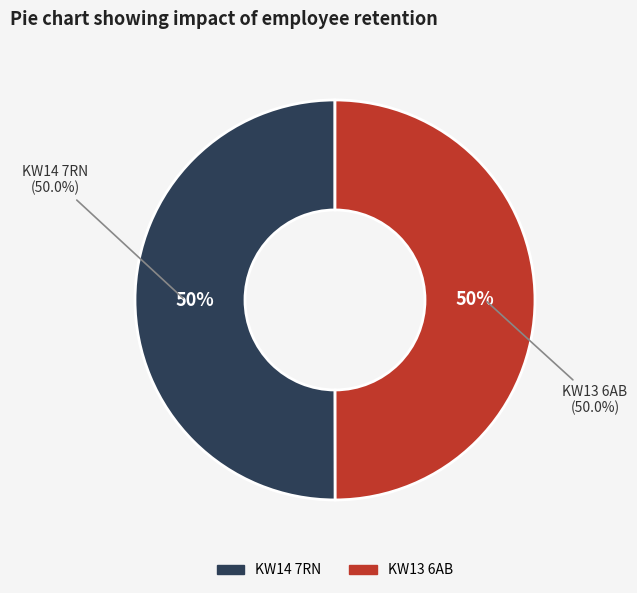

To the nearest percent, what is the combined percentage of KW13 6AB and KW14 7RN?

100%